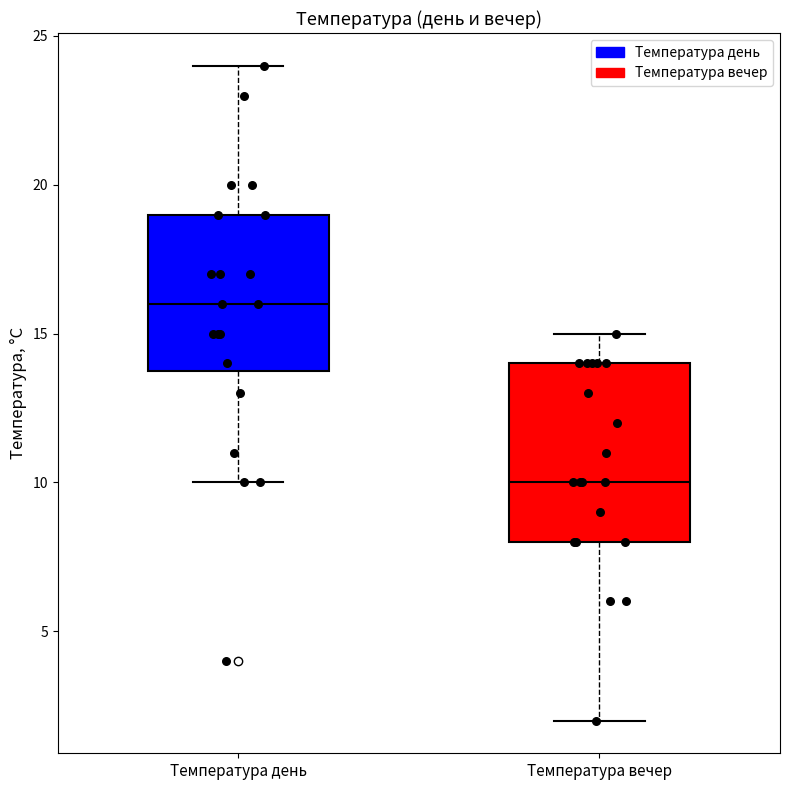

Which box has the lowest median line?

Температура вечер